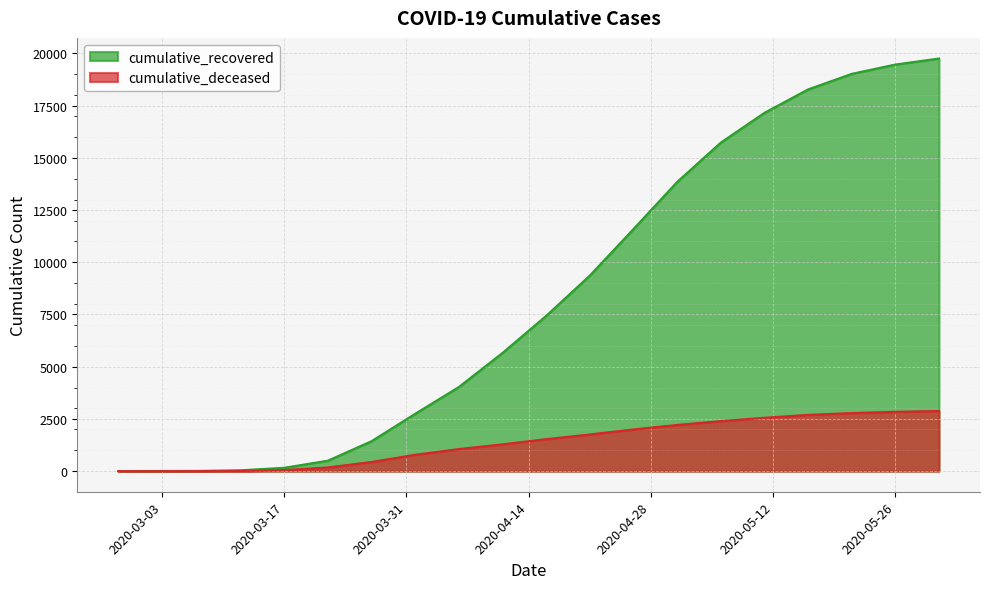

How many data points does each series have?

20